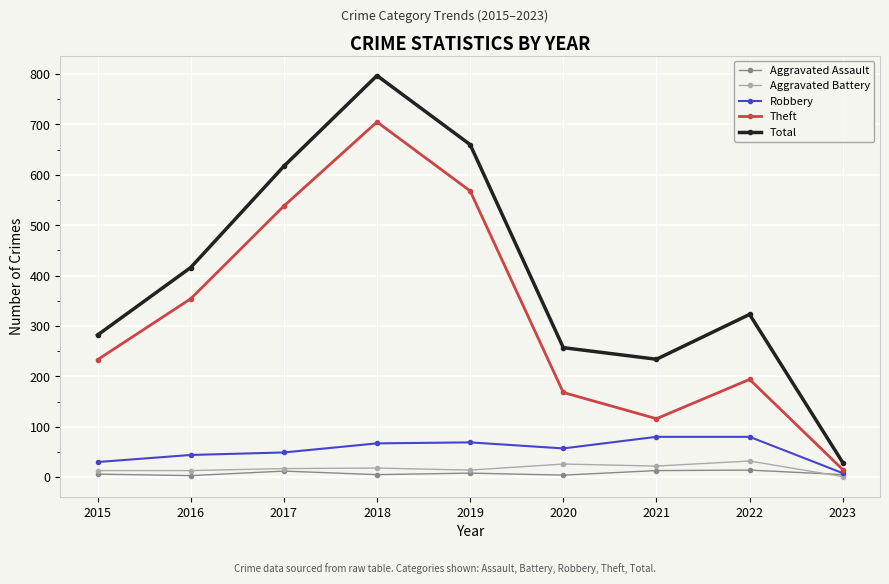

Between 2017 and 2021, which series saw the biggest shift?

Theft